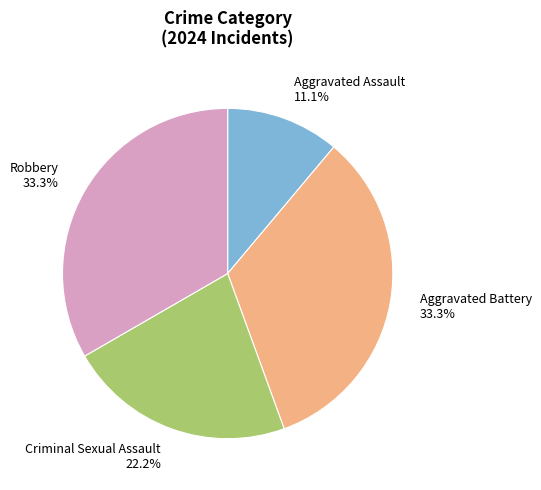

What percentage is the Robbery slice, to the nearest percent?

33%